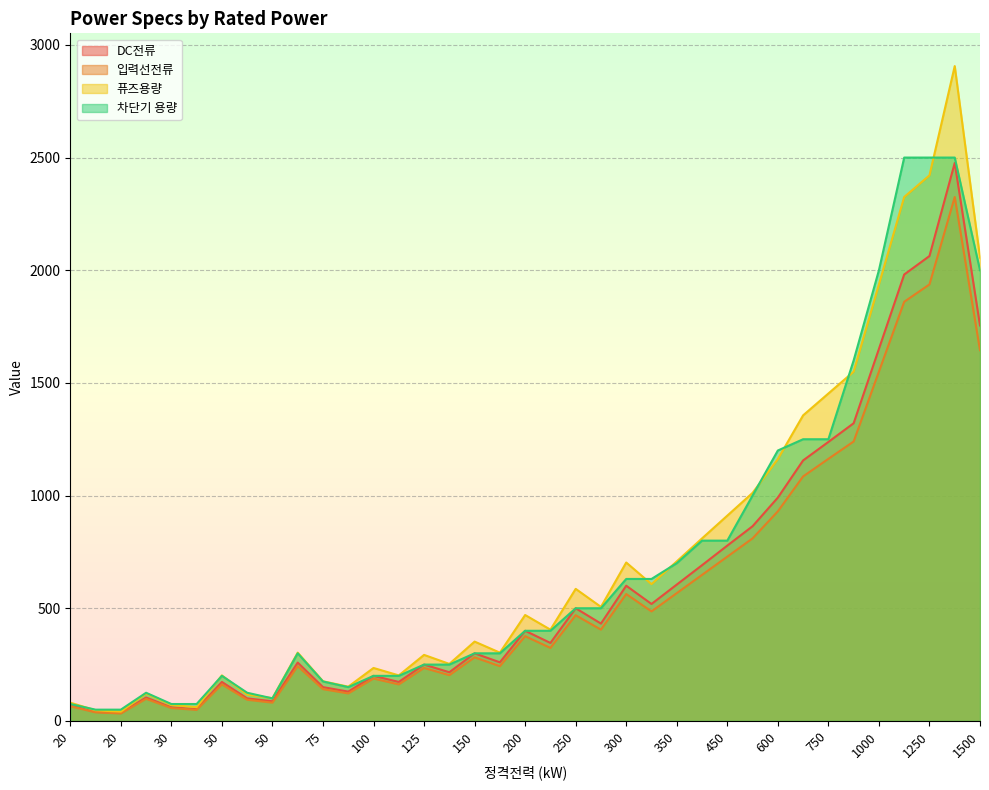

How many data points does each series have?

37